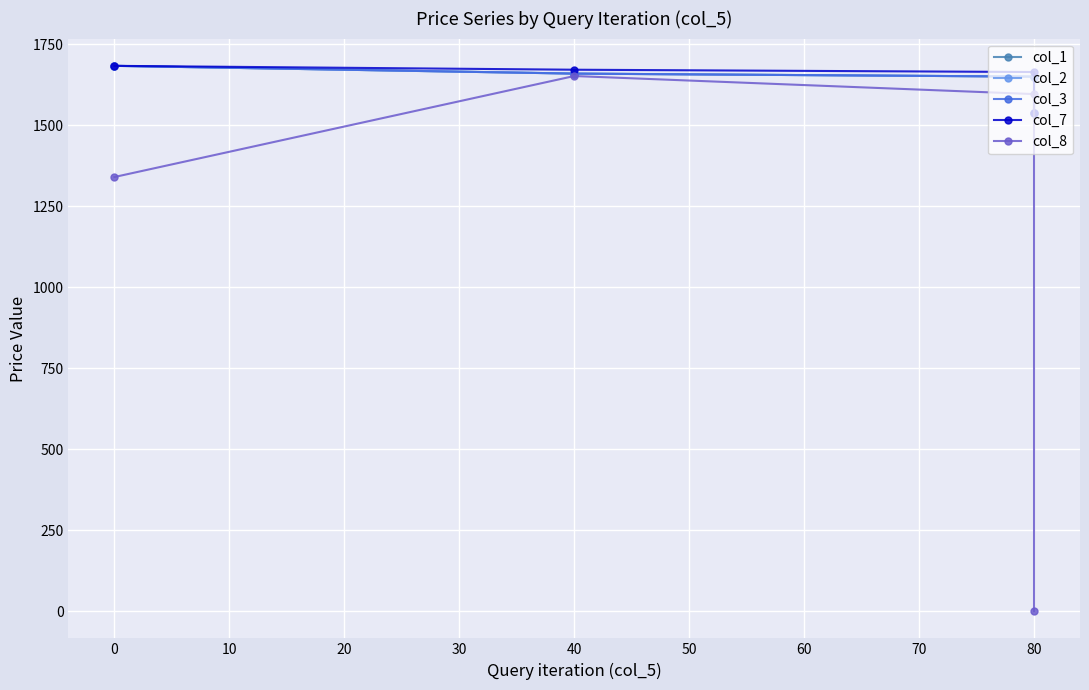

List the series in order of their peak value, highest first.

col_1, col_2, col_3, col_7, col_8